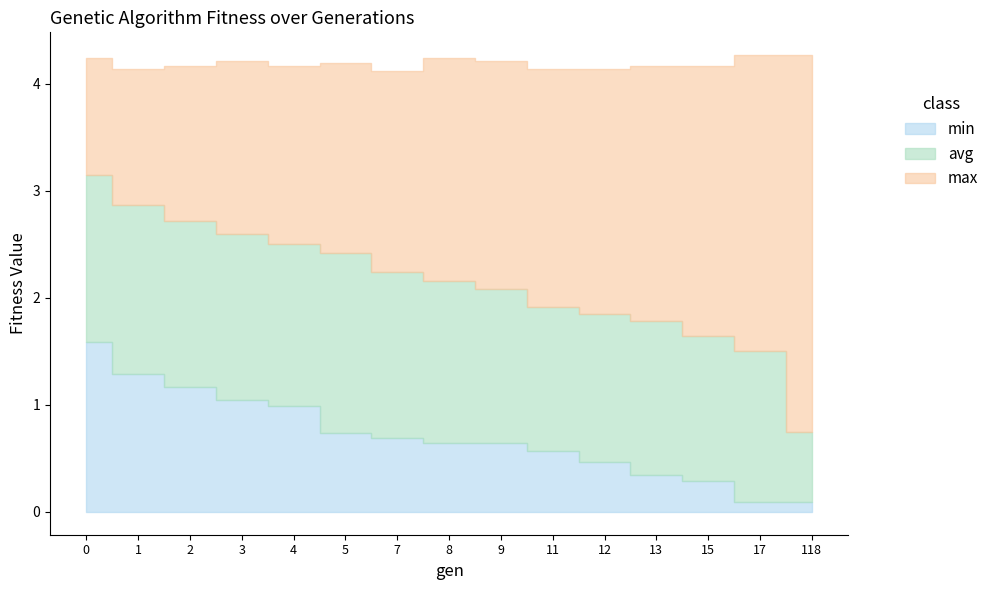

Which has a higher value, 3 or 13?

3